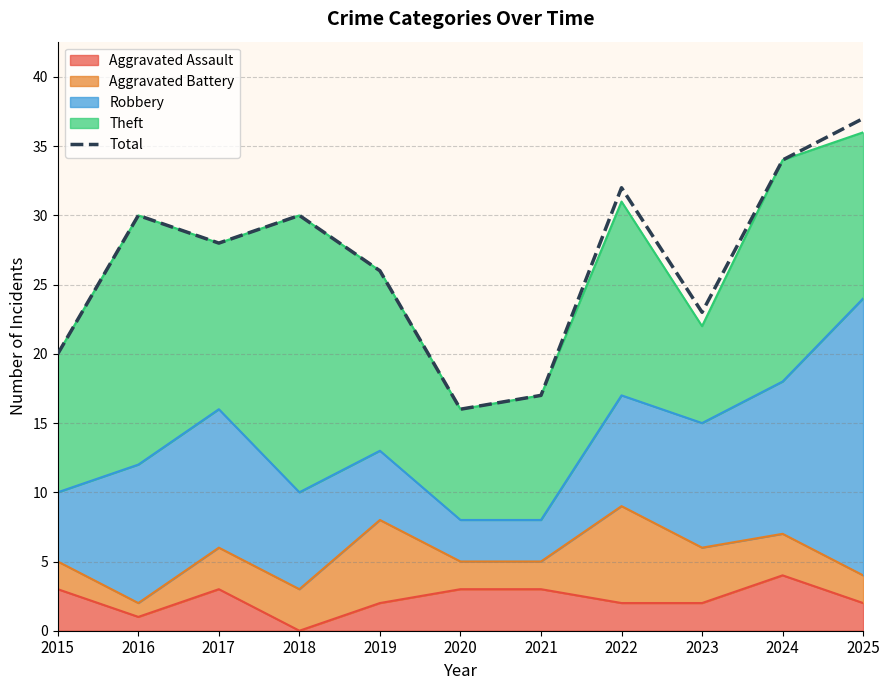

List the labels in order of value, smallest first.

2020, 2021, 2015, 2023, 2019, 2017, 2016, 2018, 2022, 2024, 2025